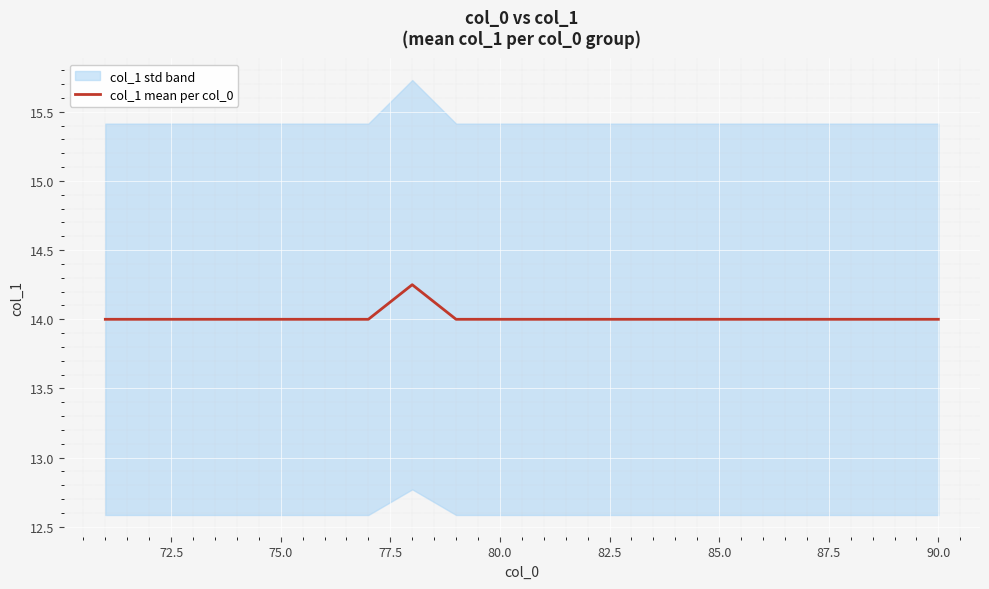

What is the smallest value displayed?

14.0